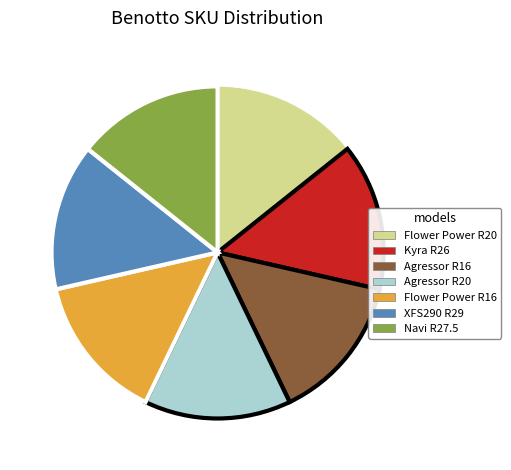

Does Flower Power R20 represent more than half of the total?

No